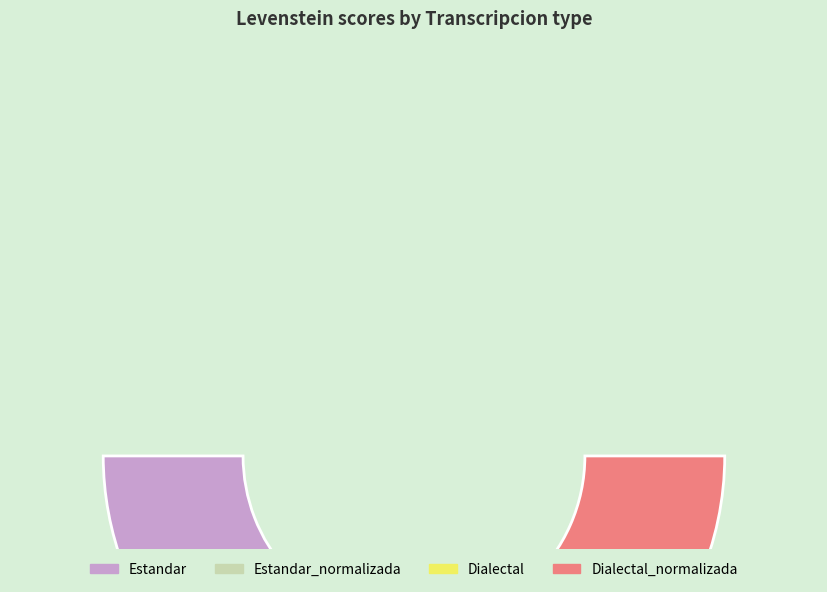

To the nearest percent, what percentage of the pie is Dialectal?

23%